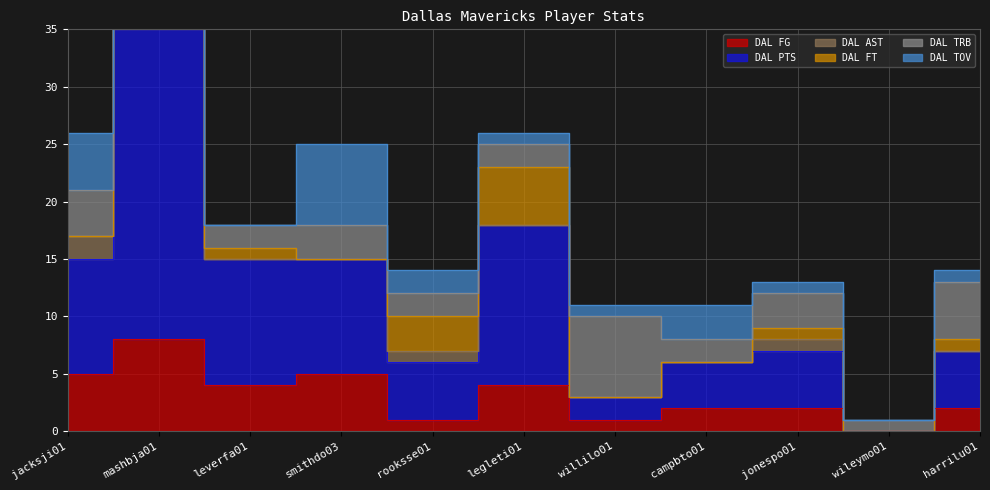

At which category is the sum across all series the highest?

mashbja01